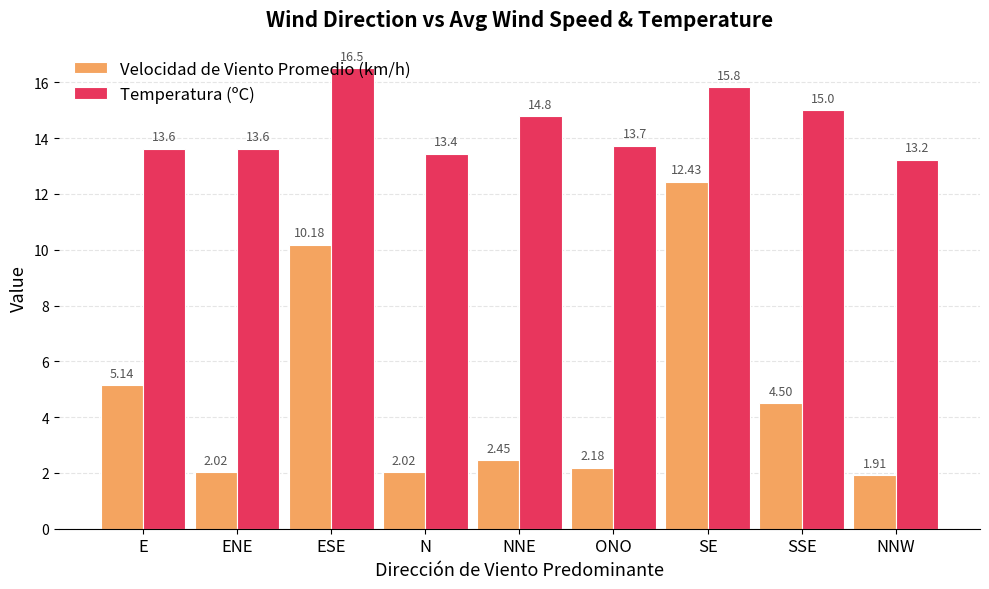

What is the label of the 9th bar from the right?

E